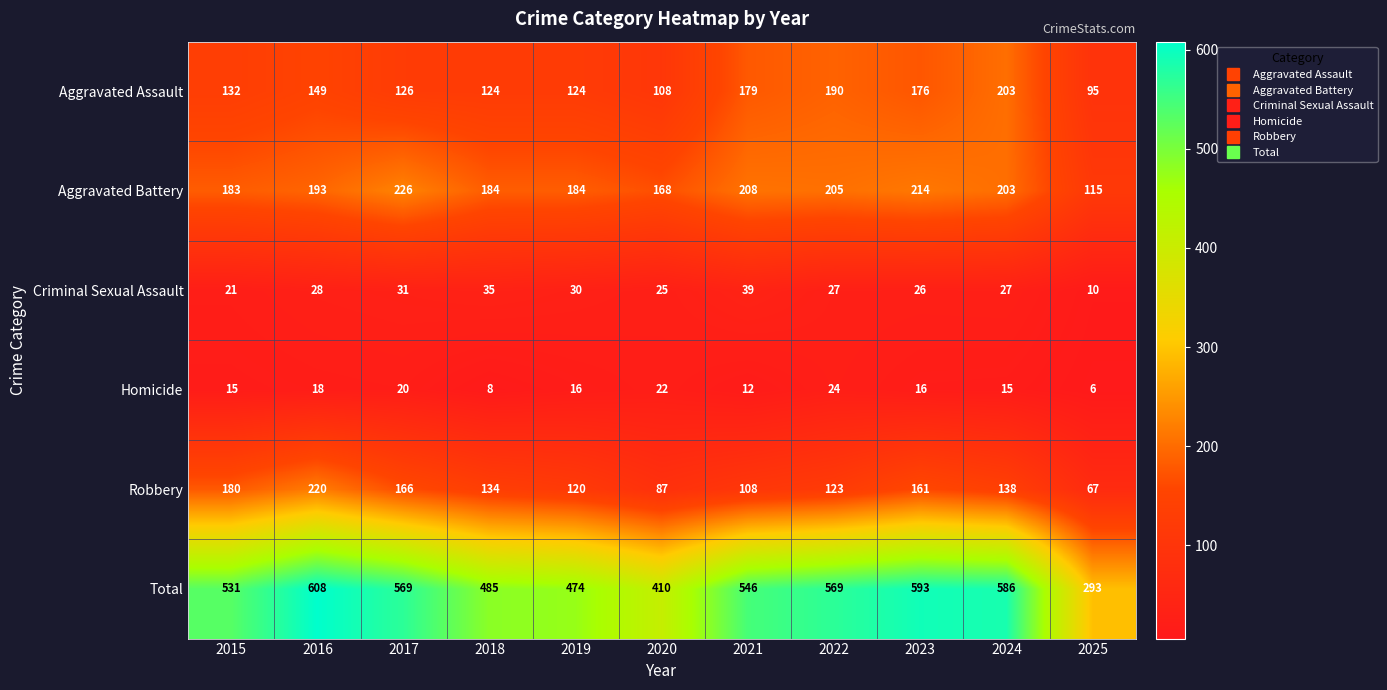

What is the total value across all series at 2023?

1186